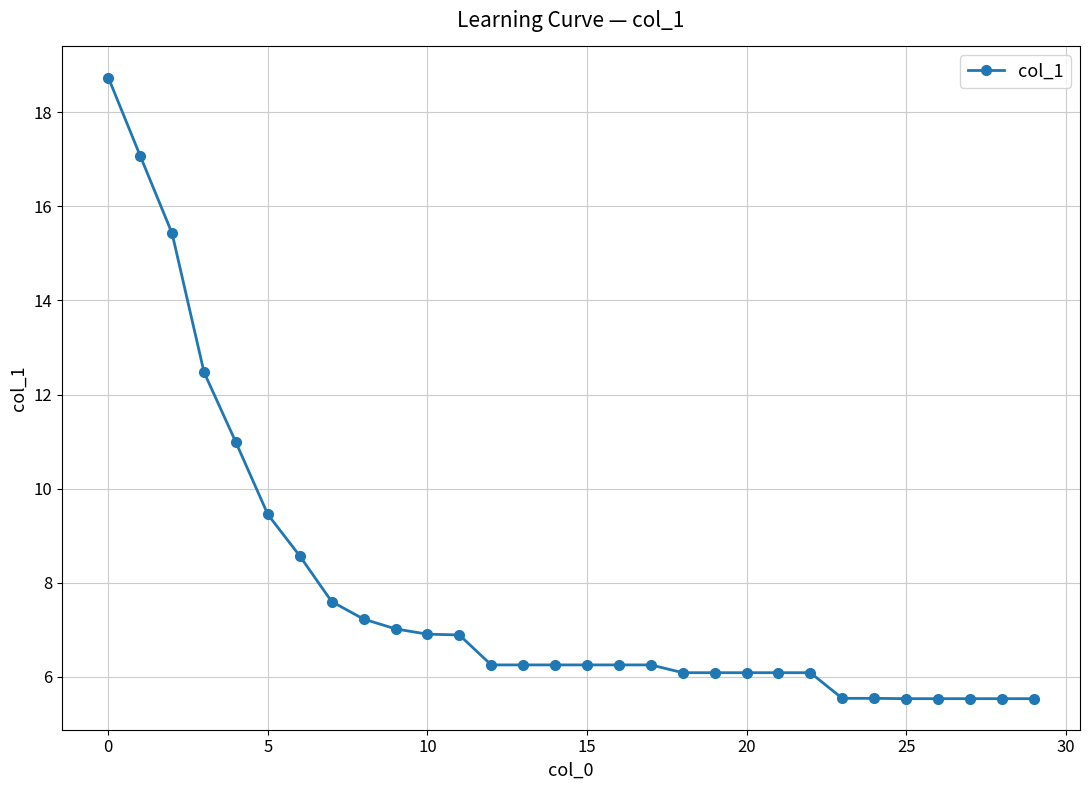

What is the value of the 14th point from the left?

6.3